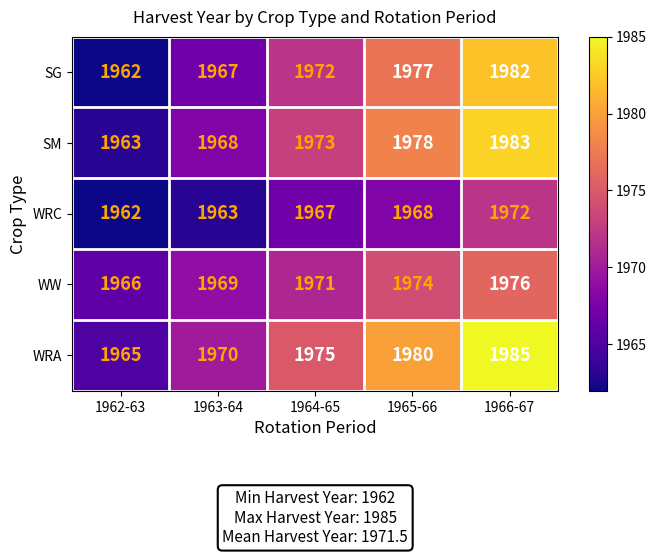

How many values in the SM series are below 1973?

2